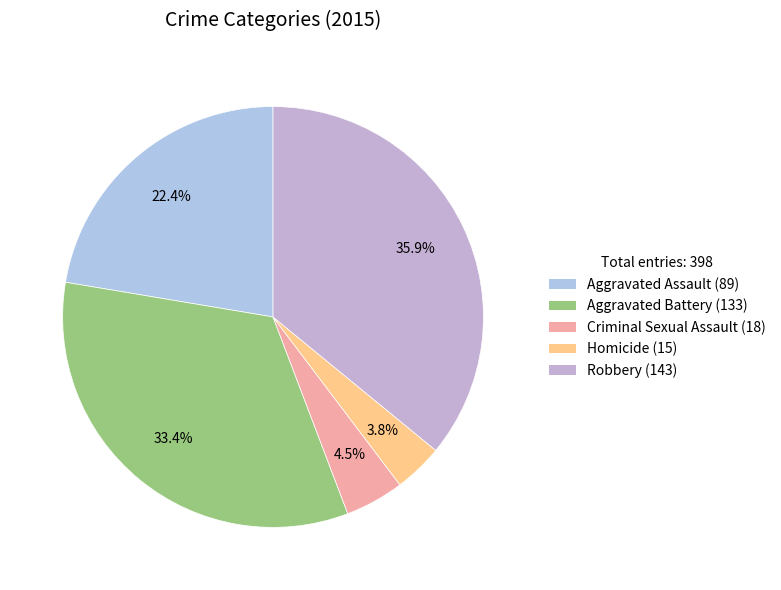

Is it true that Aggravated Assault is 33% of the pie?

False